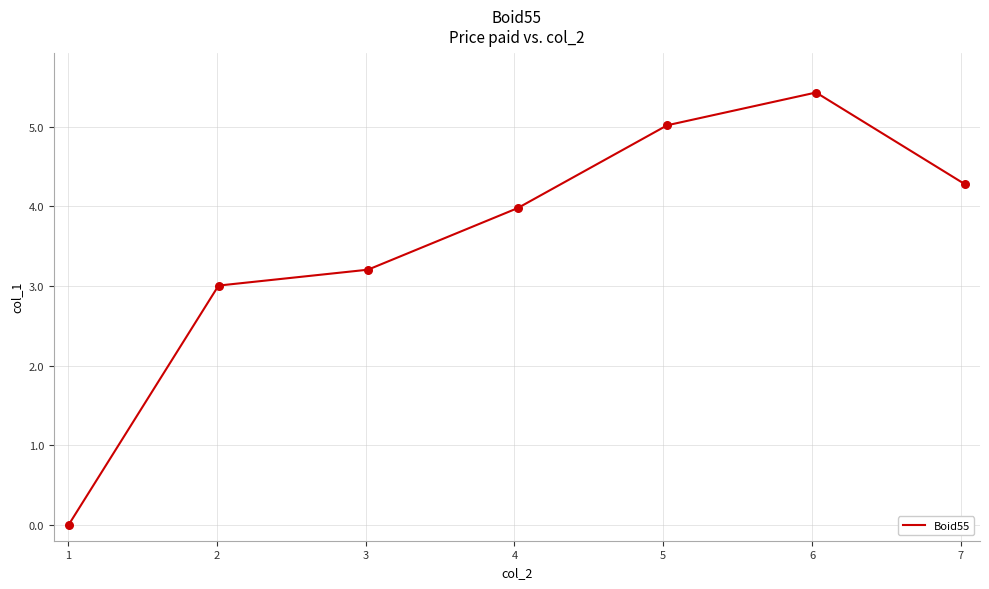

True or false: there are more than 0 points higher than both neighbors.

True